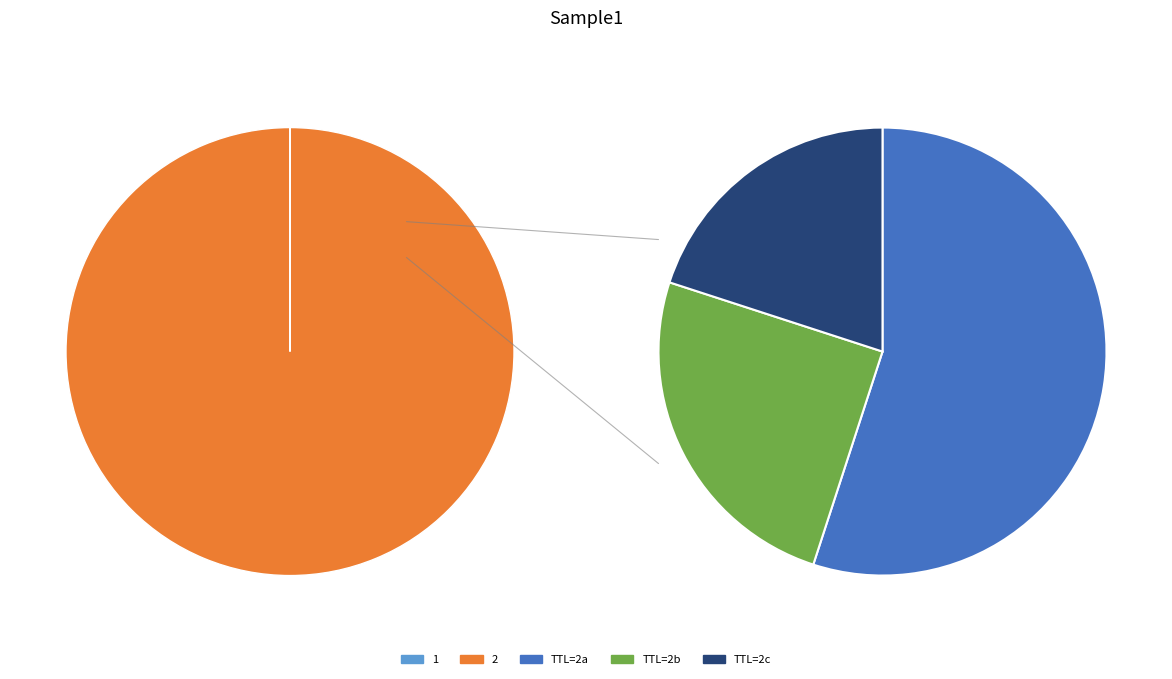

Is it true that 1 is 0% of the pie?

True